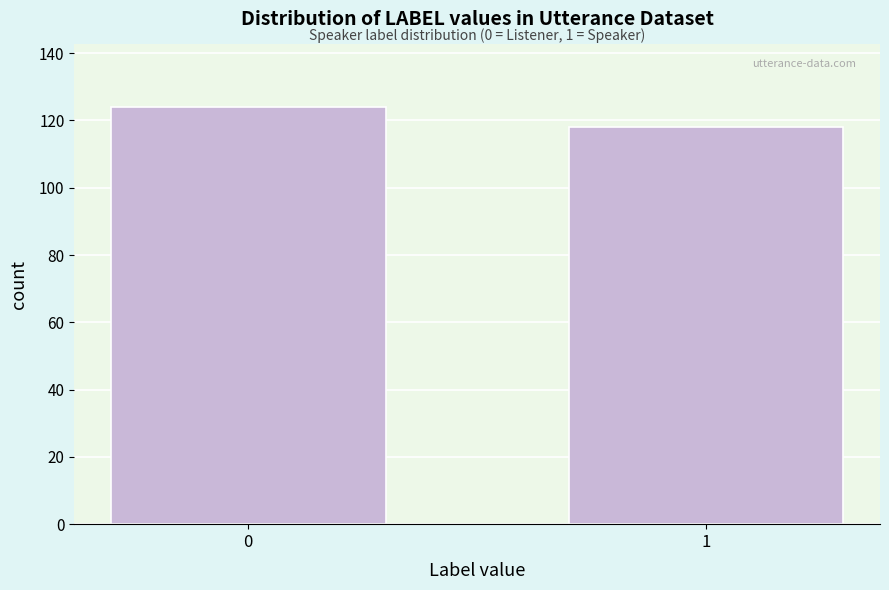

Reading right to left, what are all the values shown in this chart?

1=118	0=124